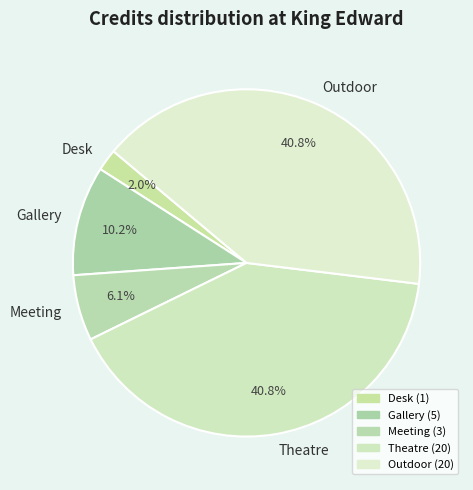

What percentage is the Outdoor slice, to the nearest percent?

41%